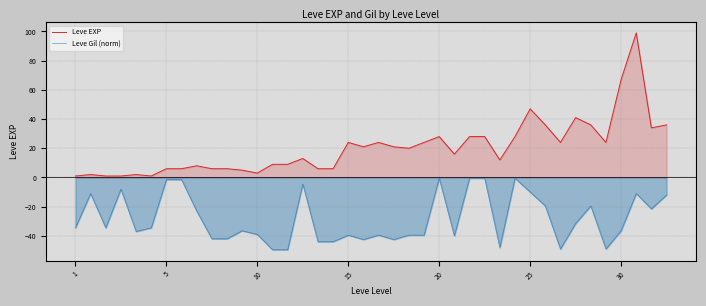

Rank the series at 1 from highest to lowest value.

Leve EXP, Leve Gil (norm)